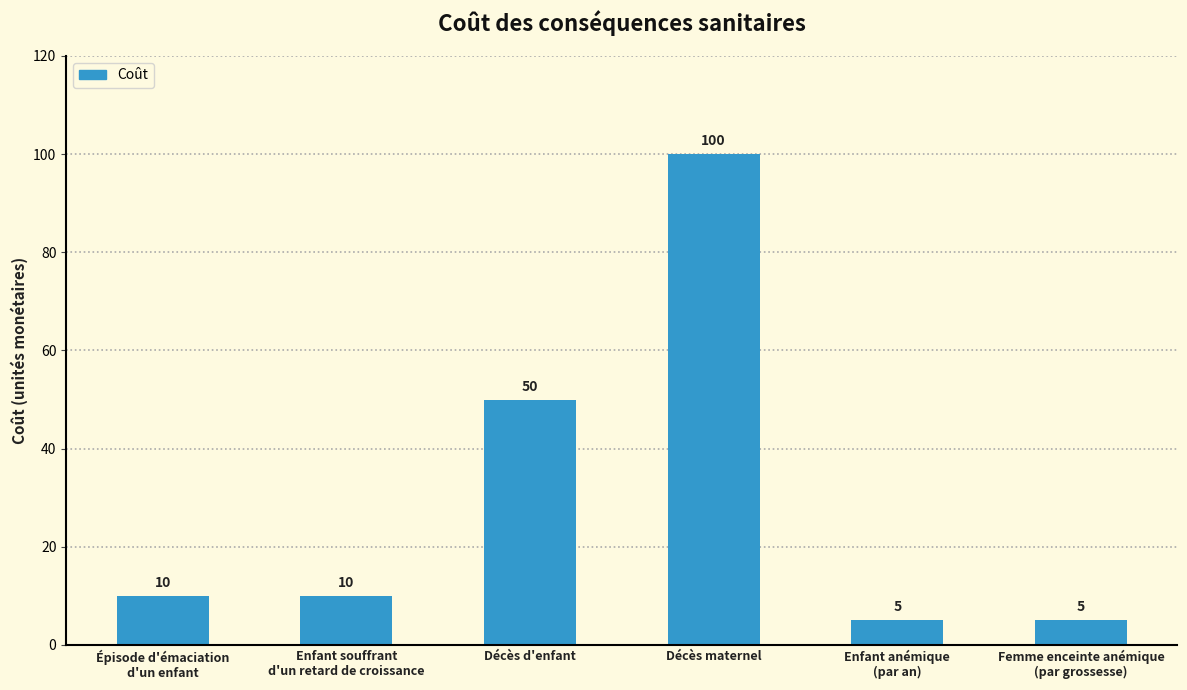

What is the change in value from Décès d'enfant to Décès maternel?

+50